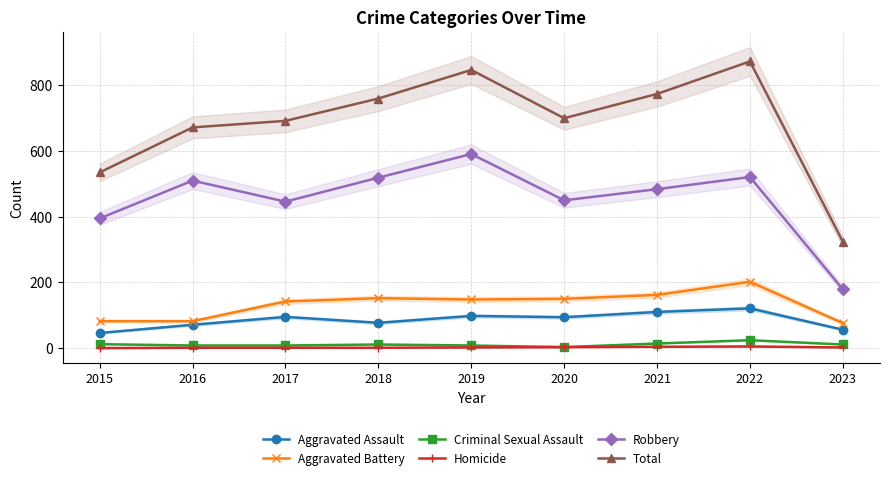

At which category does Criminal Sexual Assault reach its first local peak?

2018